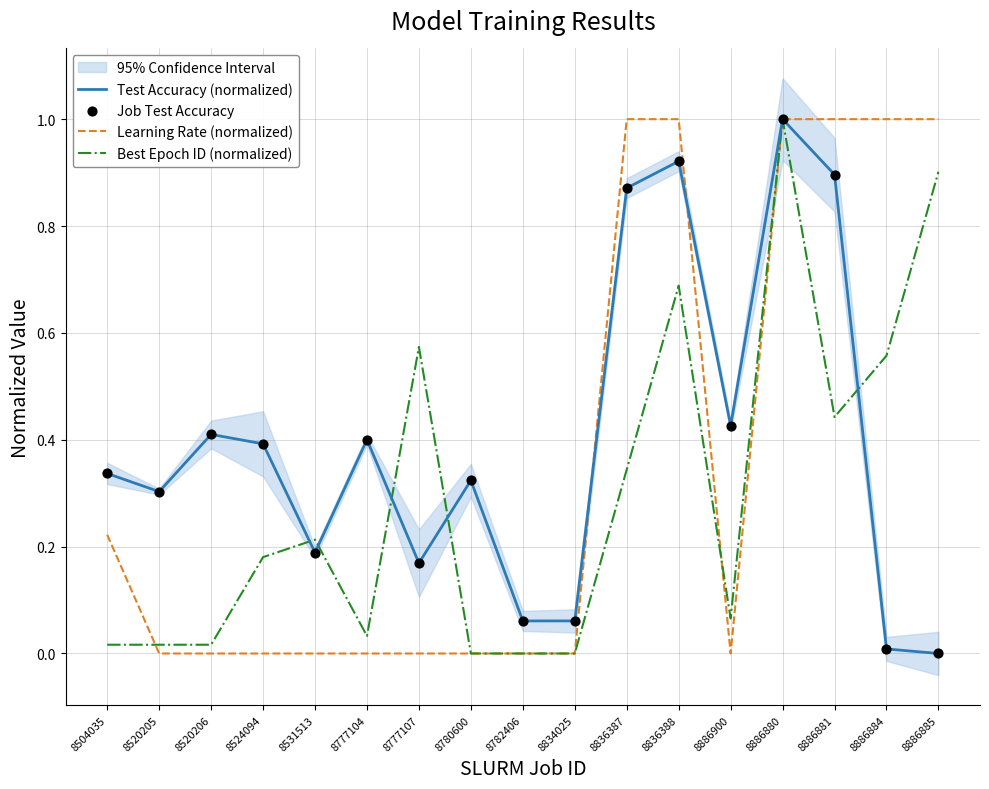

At how many categories does at least one series exceed 0?

17